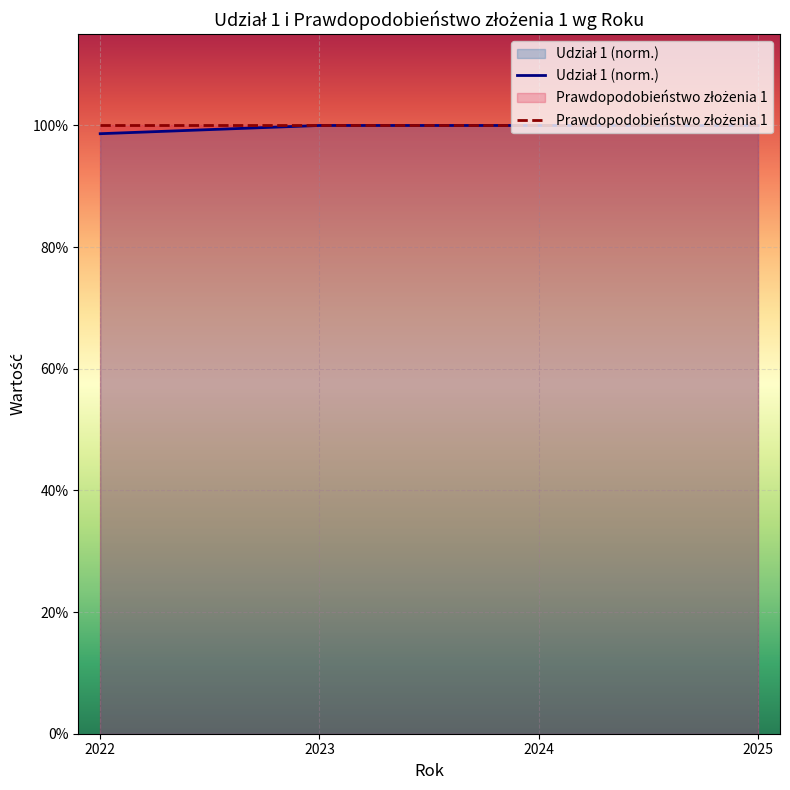

List the labels in order of Udział 1 (norm.) value, smallest first.

2022, 2023, 2024, 2025